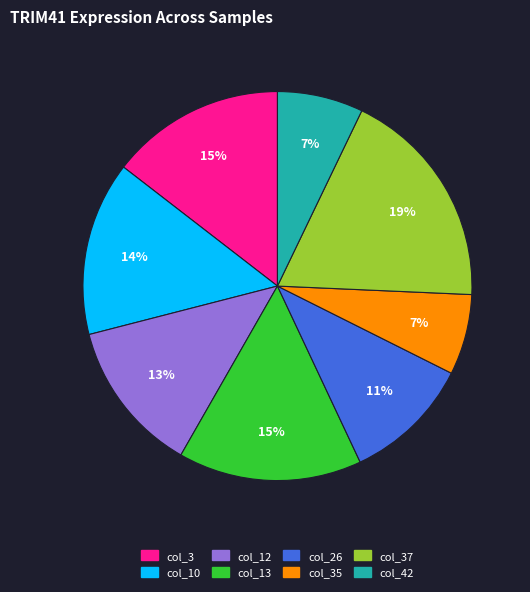

How many segments does this pie chart have?

8